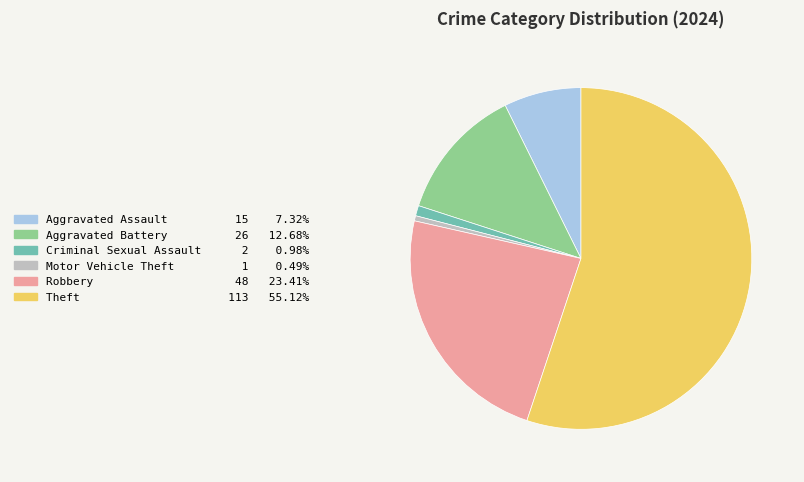

Is there a majority slice in this chart?

Yes